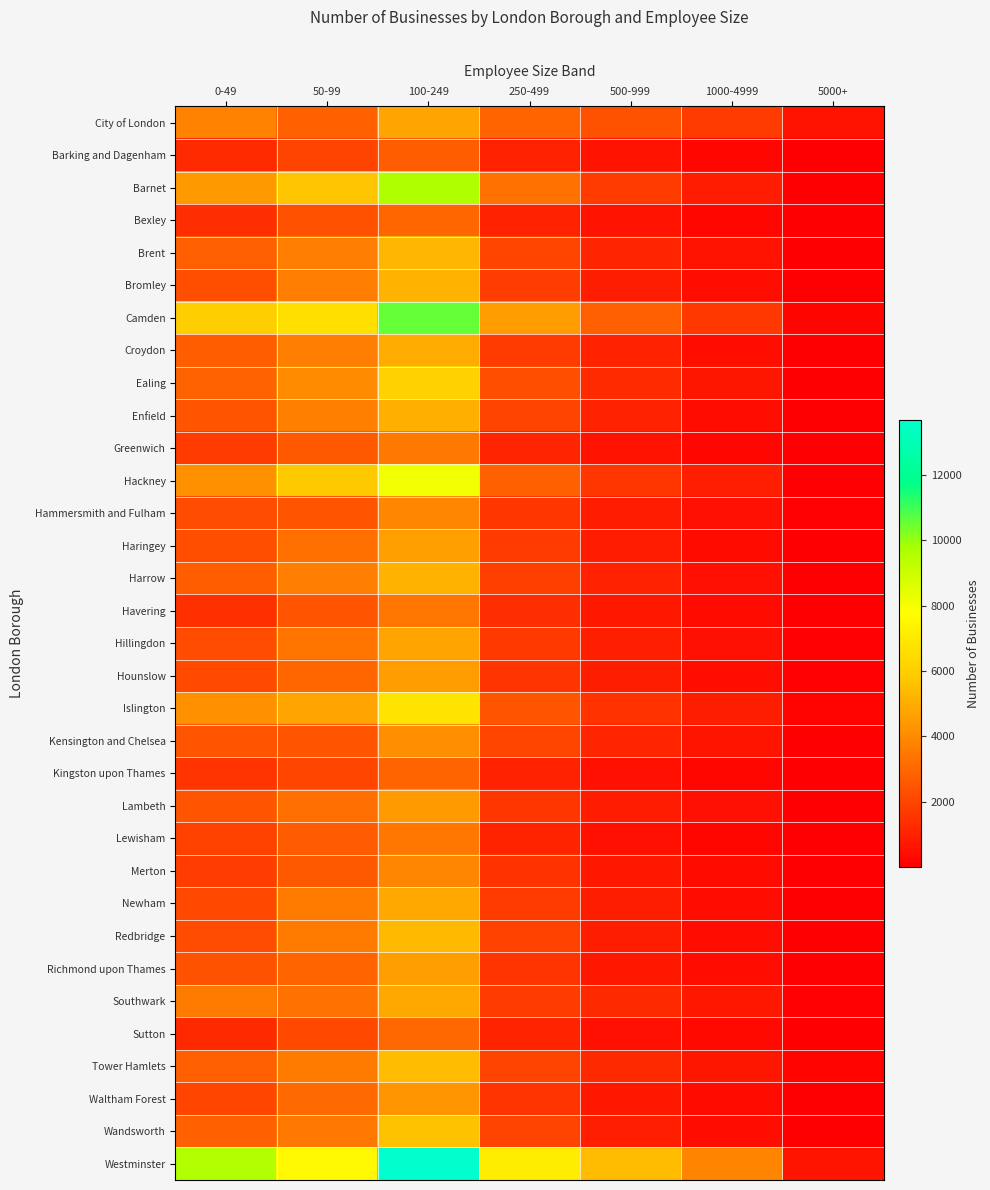

Which label corresponds to the smallest value in the chart?

5000+